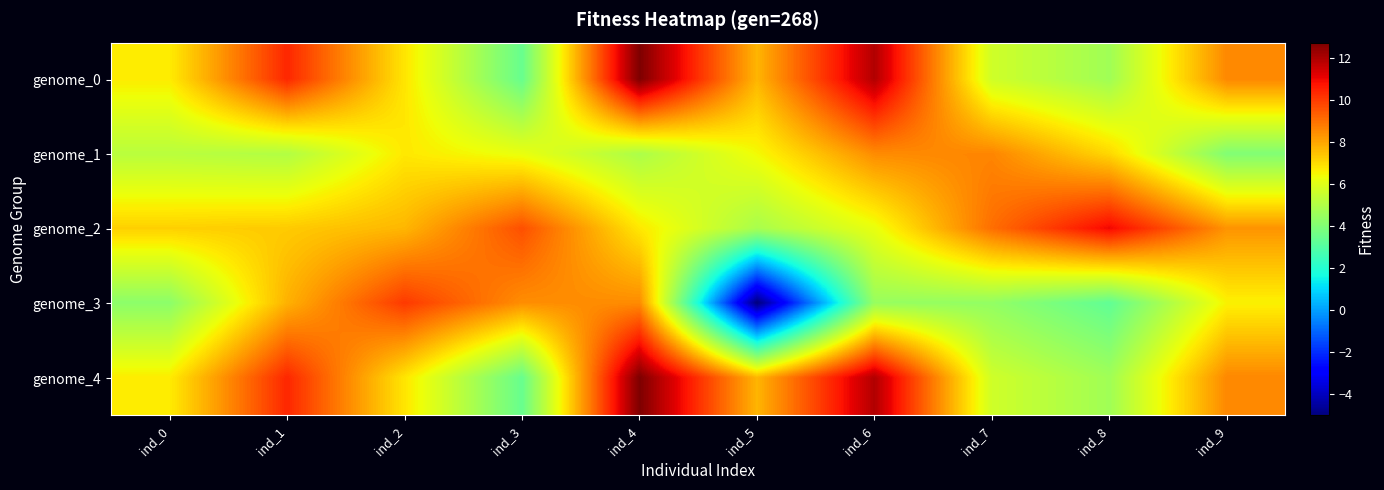

Which series has the largest range (max minus min)?

genome_3